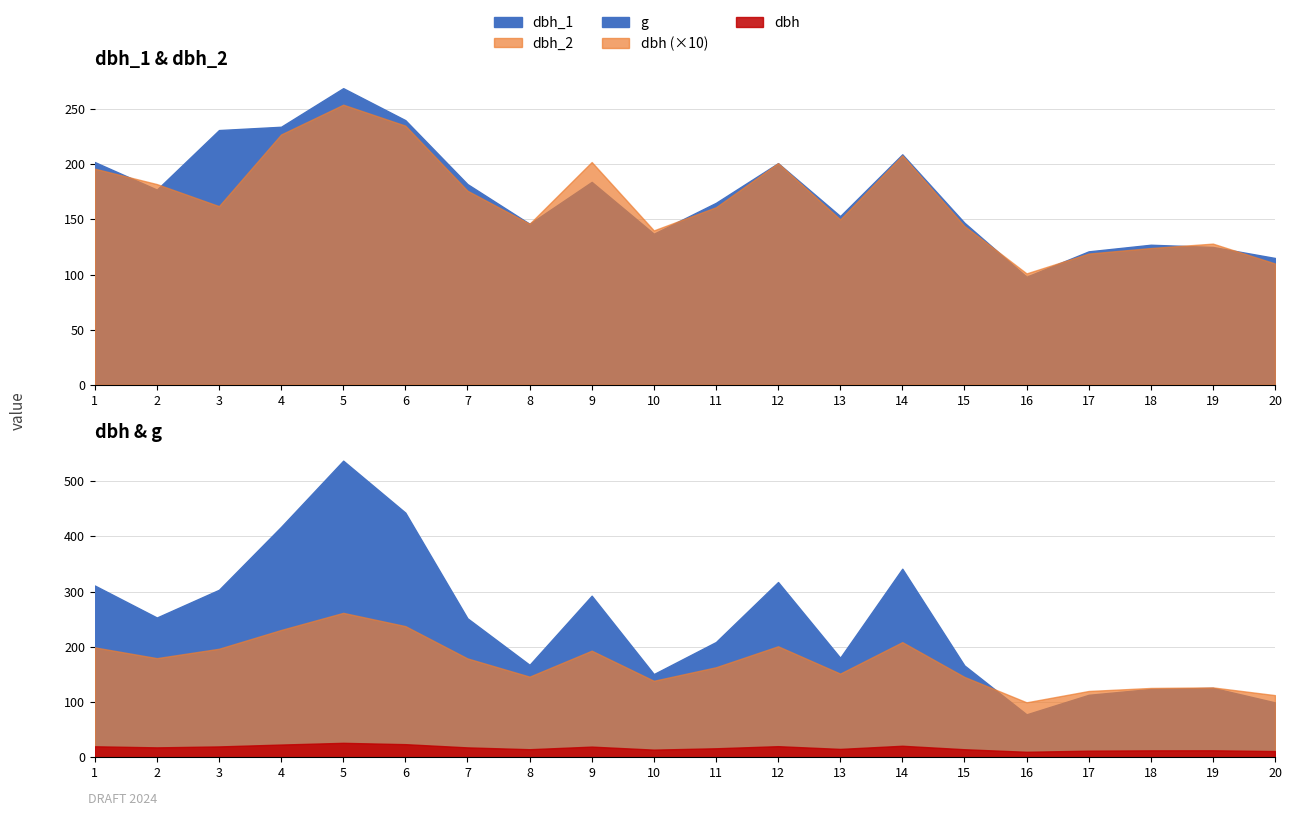

Count the number of categories in the chart.

20